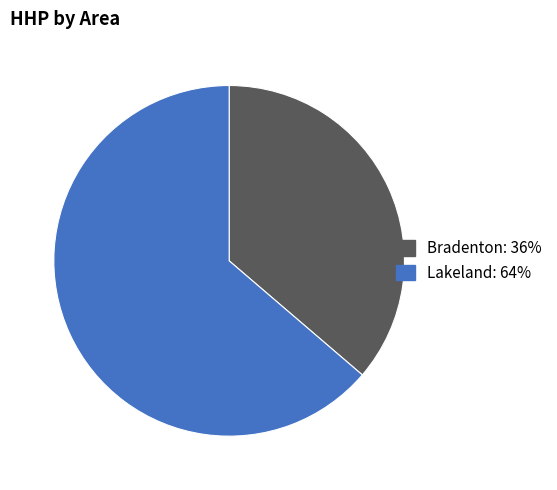

Is there a majority slice in this chart?

Yes